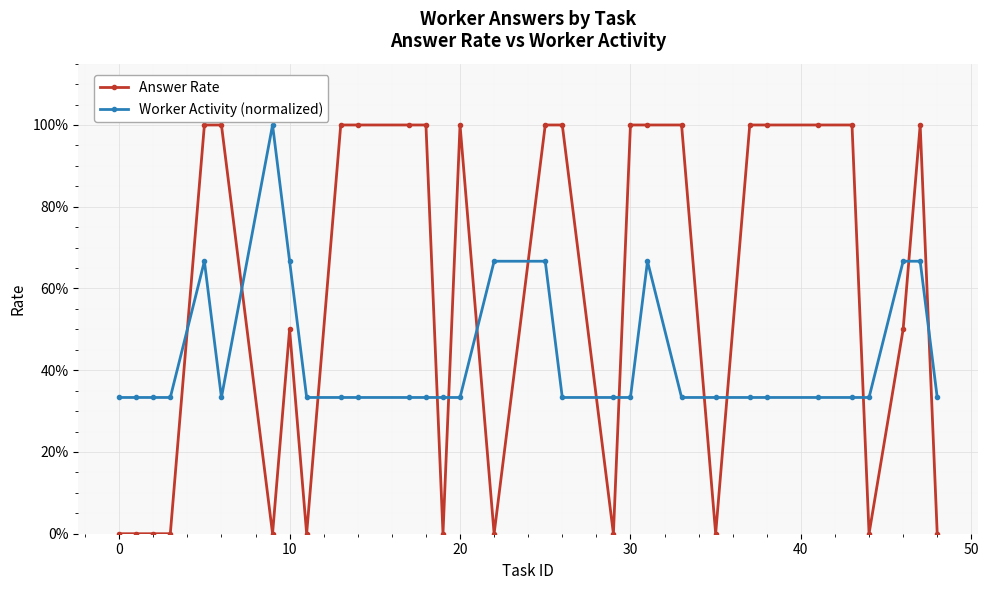

Does the chart have visible grid lines?

Yes